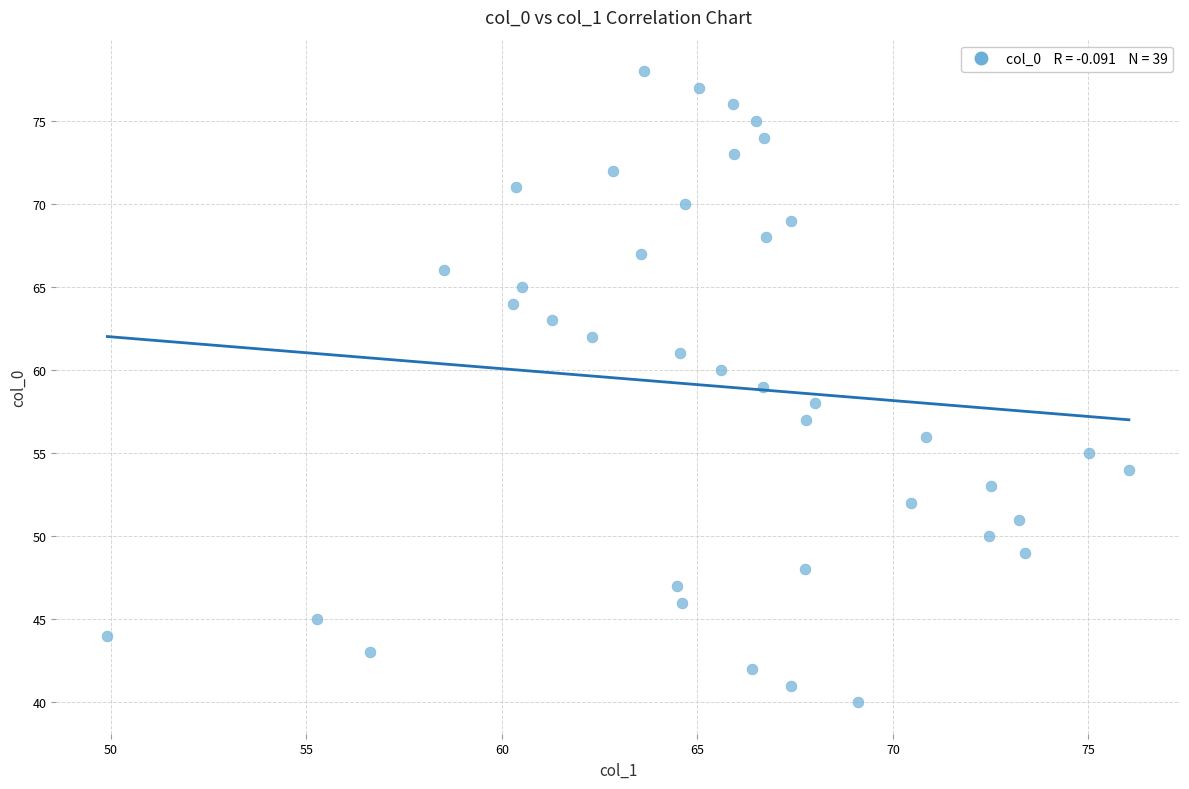

What is the range of Y values (max minus min)?

38